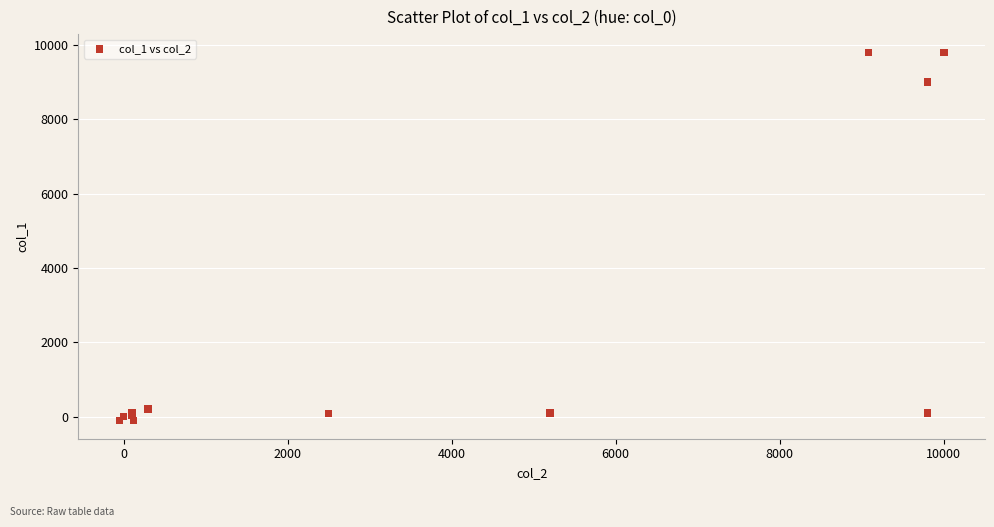

What Y value in the scatter plot is closest to 4850?

9000